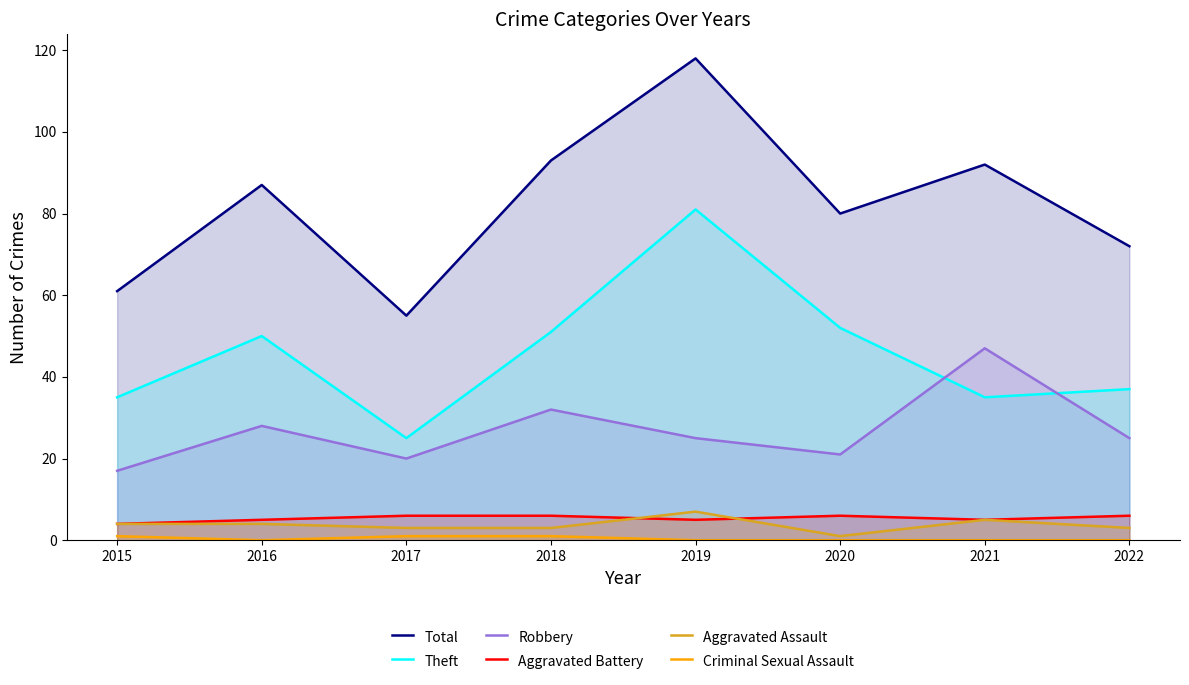

The Theft series shows 81 at 2019. True or false?

True